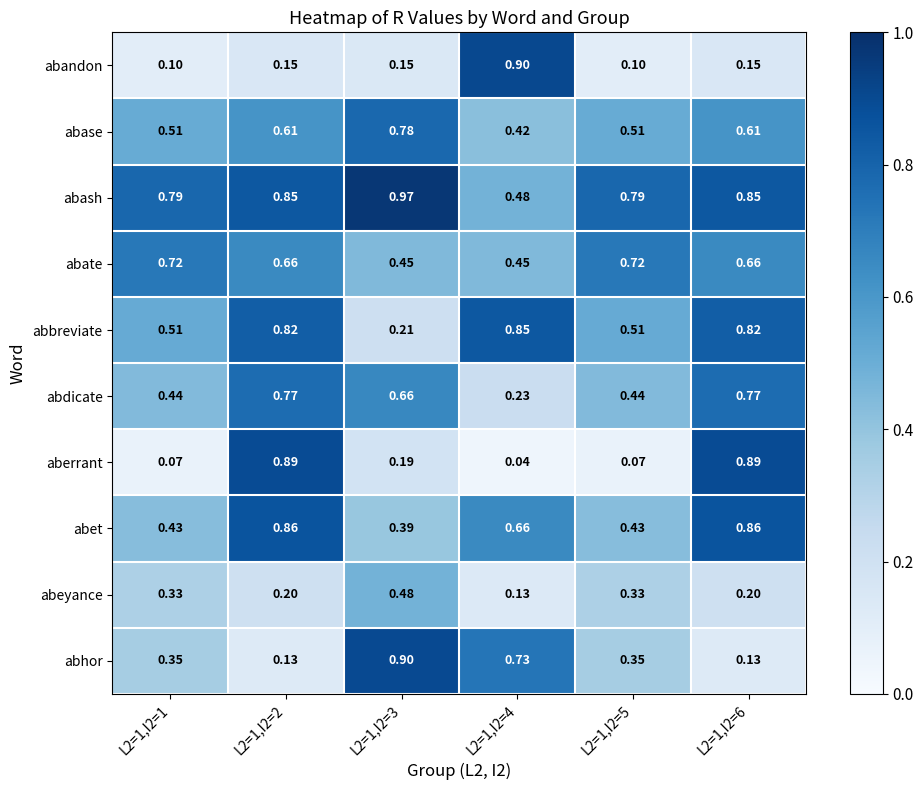

Which series has the largest total across all categories?

abash